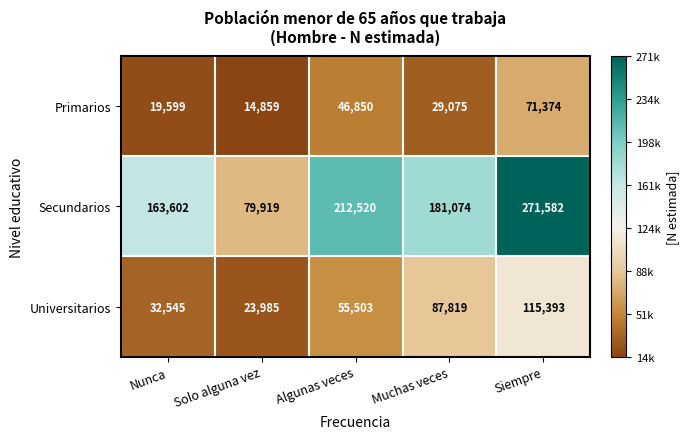

Which series has the largest total across all categories?

Secundarios